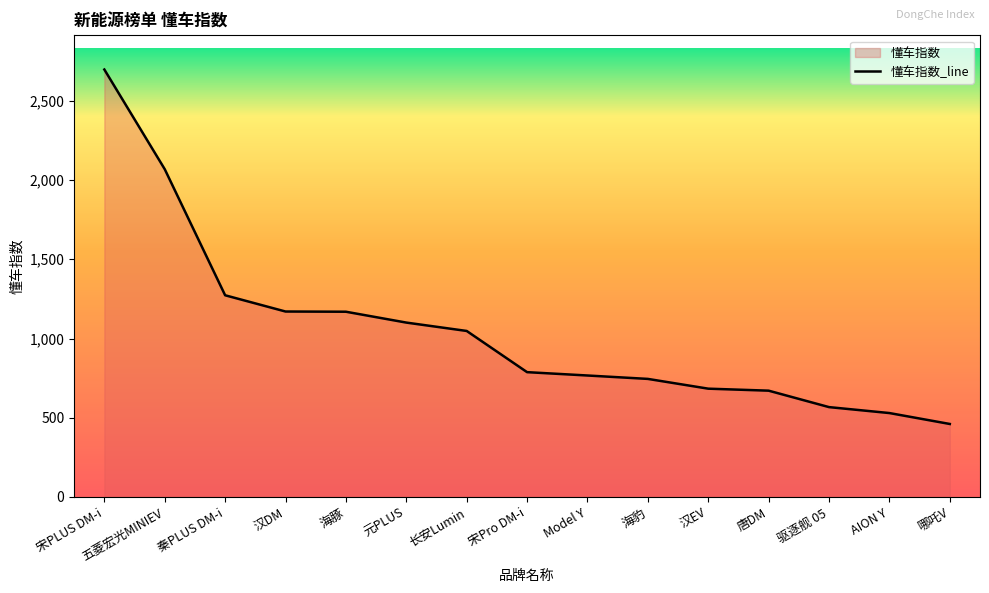

Which category has the lowest value across all series?

哪吒V